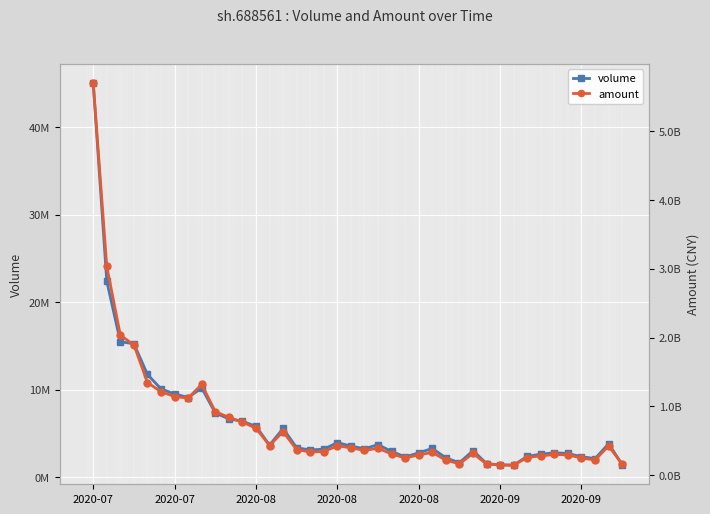

What is the difference between the second highest and second lowest values in the volume series?

21007747.0